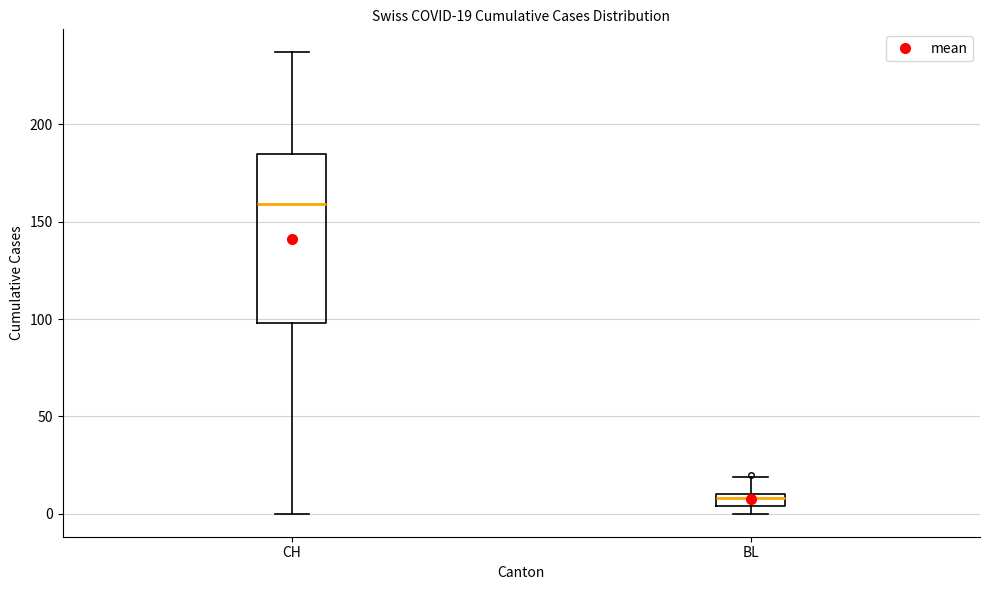

Which box is the tallest, from its lower edge to its upper edge?

CH